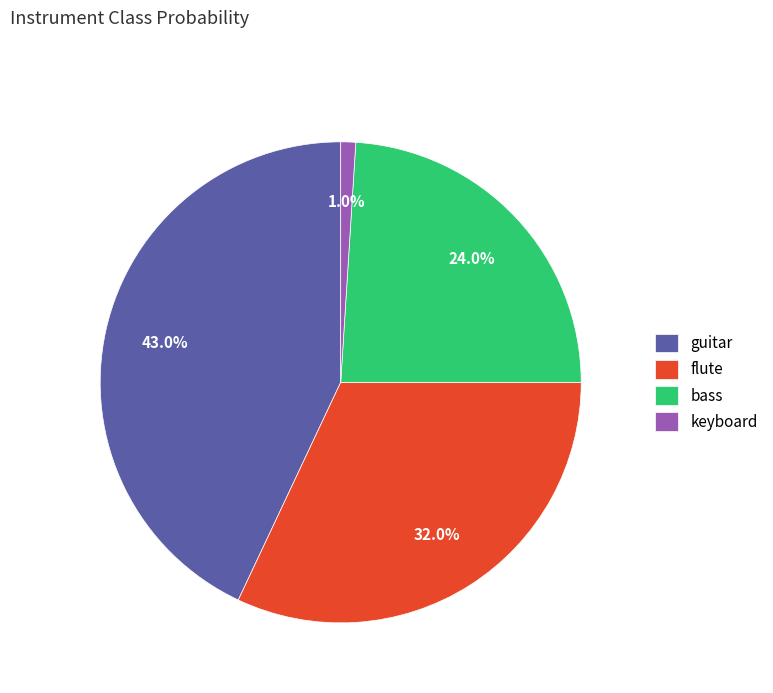

The keyboard slice represents 15% of the pie. True or false?

False